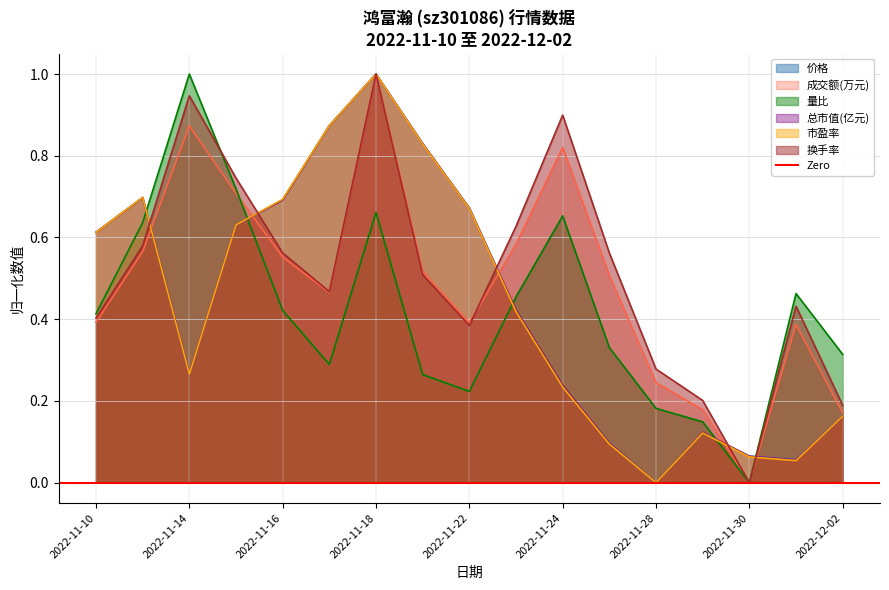

Reading left to right, transcribe all the data shown in this chart.

价格: 0.6	0.7	0.3	0.6	0.7	0.9	1.0	0.8	0.7	0.4	0.2	0.1	0.0	0.1	0.1	0.1	0.2
成交额(万元): 0.4	0.6	0.9	0.7	0.6	0.5	1.0	0.5	0.4	0.6	0.8	0.5	0.2	0.2	0.0	0.4	0.2
量比: 0.4	0.6	1.0	0.7	0.4	0.3	0.7	0.3	0.2	0.5	0.7	0.3	0.2	0.1	0.0	0.5	0.3
总市值(亿元): 0.6	0.7	0.3	0.6	0.7	0.9	1.0	0.8	0.7	0.4	0.2	0.1	0.0	0.1	0.1	0.1	0.2
市盈率: 0.6	0.7	0.3	0.6	0.7	0.9	1.0	0.8	0.7	0.4	0.2	0.1	0.0	0.1	0.1	0.1	0.2
换手率: 0.4	0.6	0.9	0.7	0.6	0.5	1.0	0.5	0.4	0.6	0.9	0.6	0.3	0.2	0.0	0.4	0.2